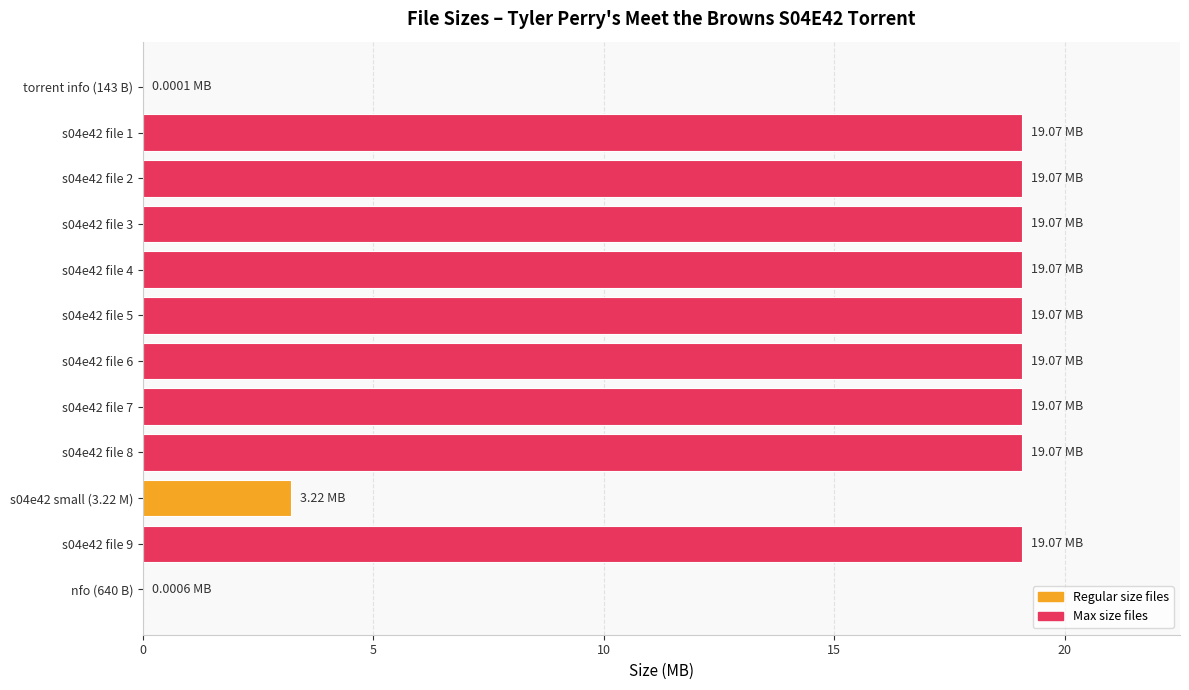

How many distinct data groups are displayed?

1